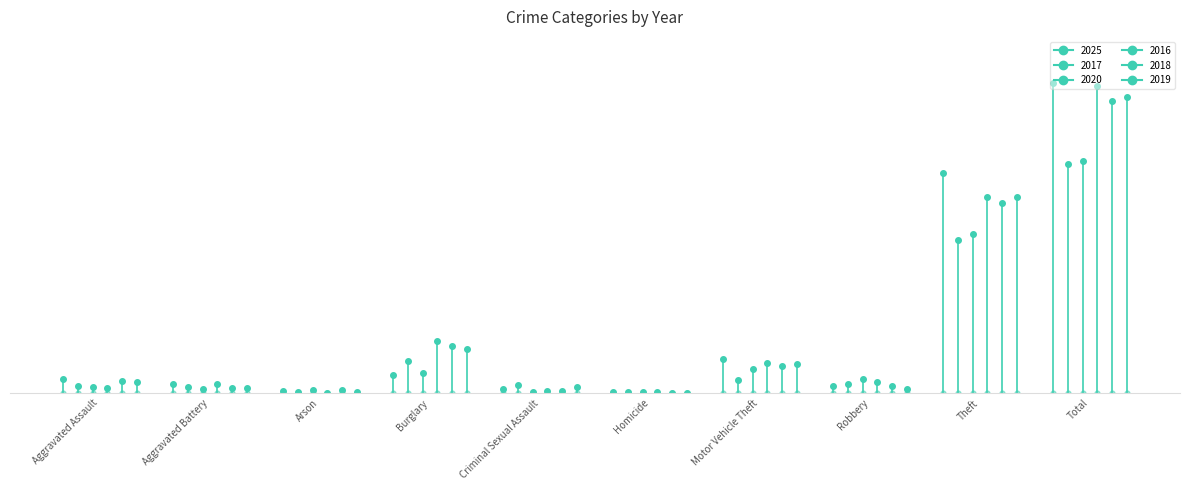

In 2018, how many points are higher than both neighbors (excluding endpoints)?

2